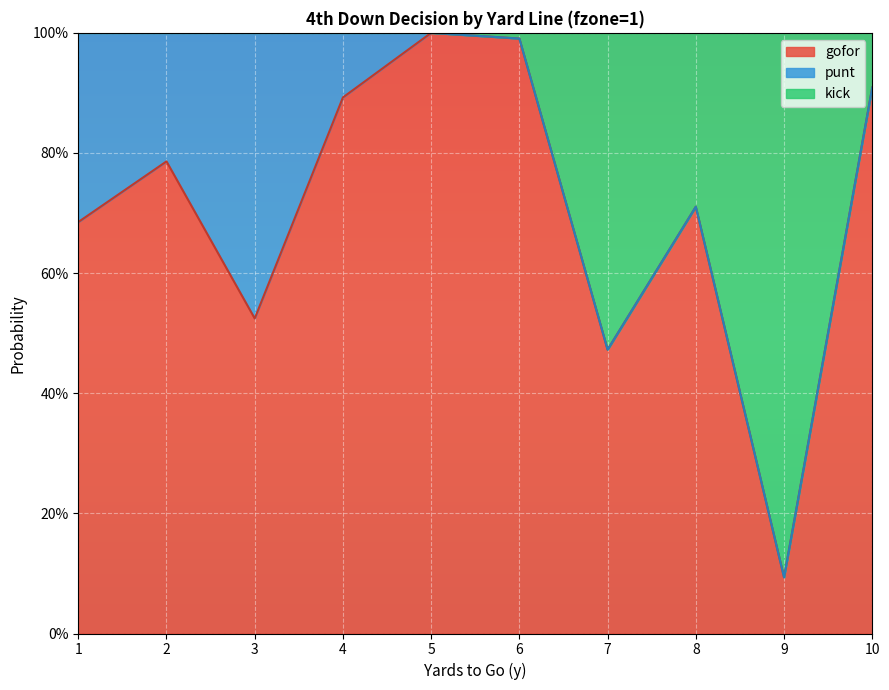

What are all the series names shown in the legend?

gofor, punt, kick